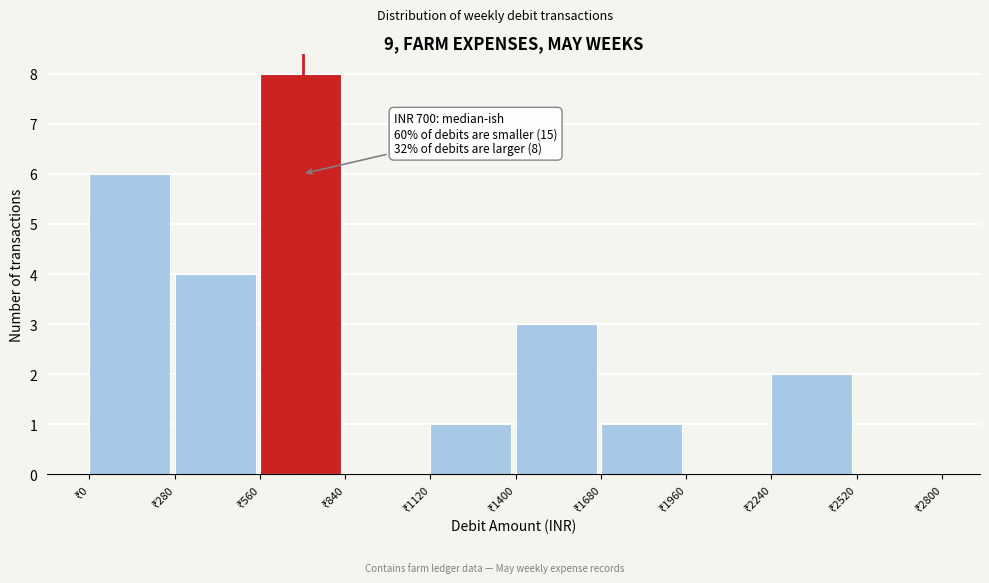

Over which range of the x-axis is the bar tallest?

560 to 840